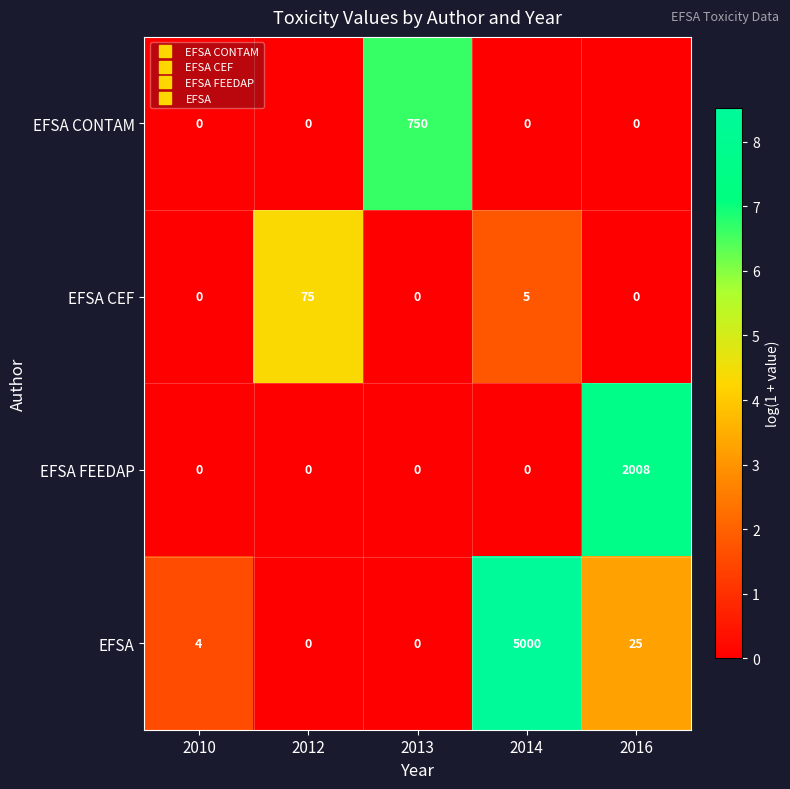

How many distinct data groups are displayed?

4